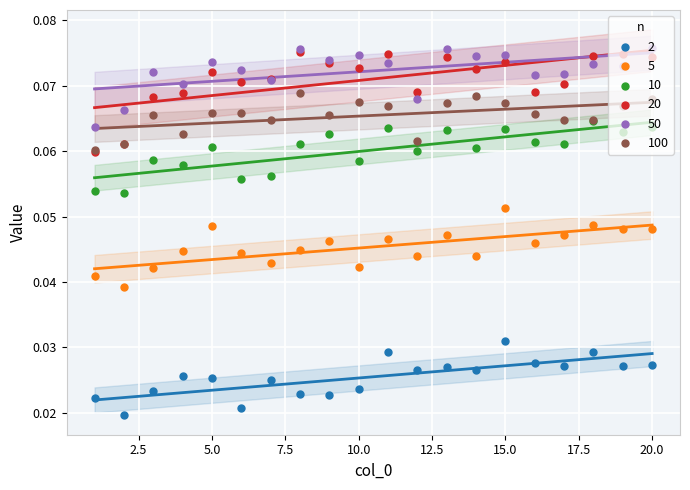

Which series contains the highest Y value?

50